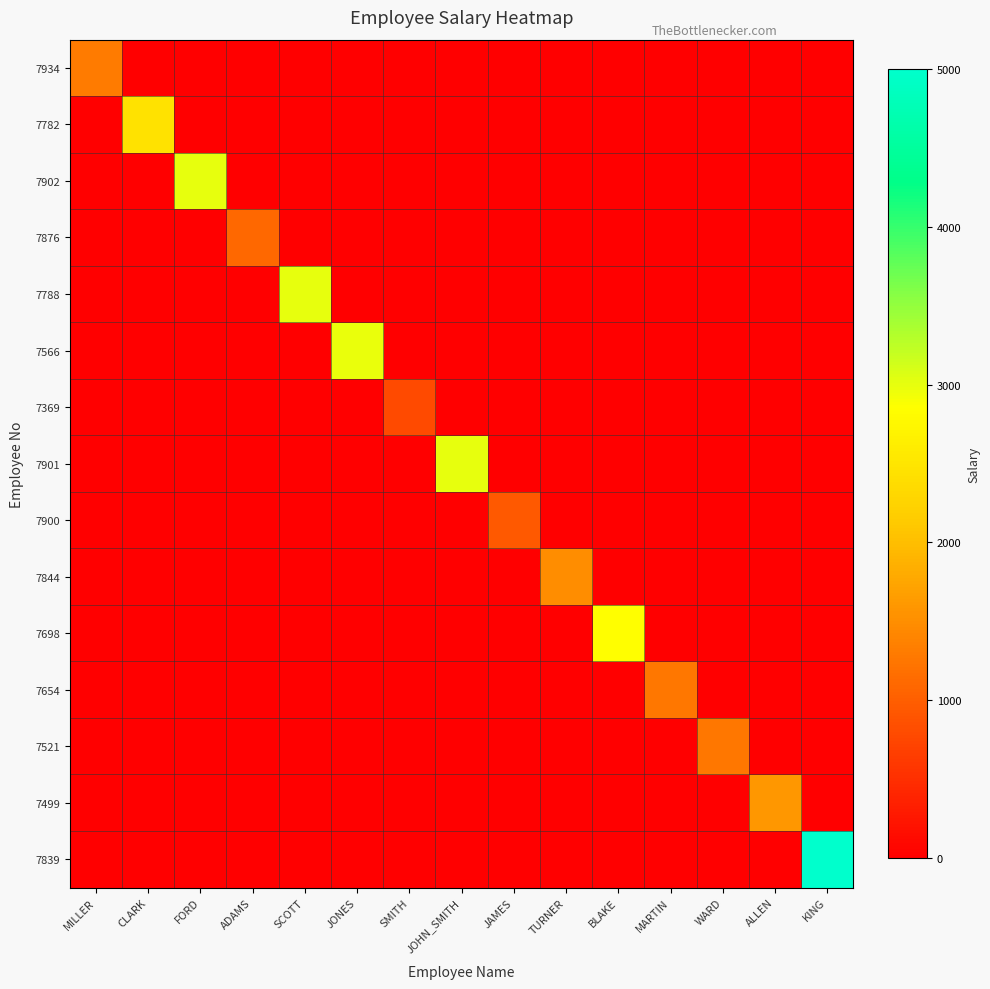

Which series has the largest total across all categories?

7839